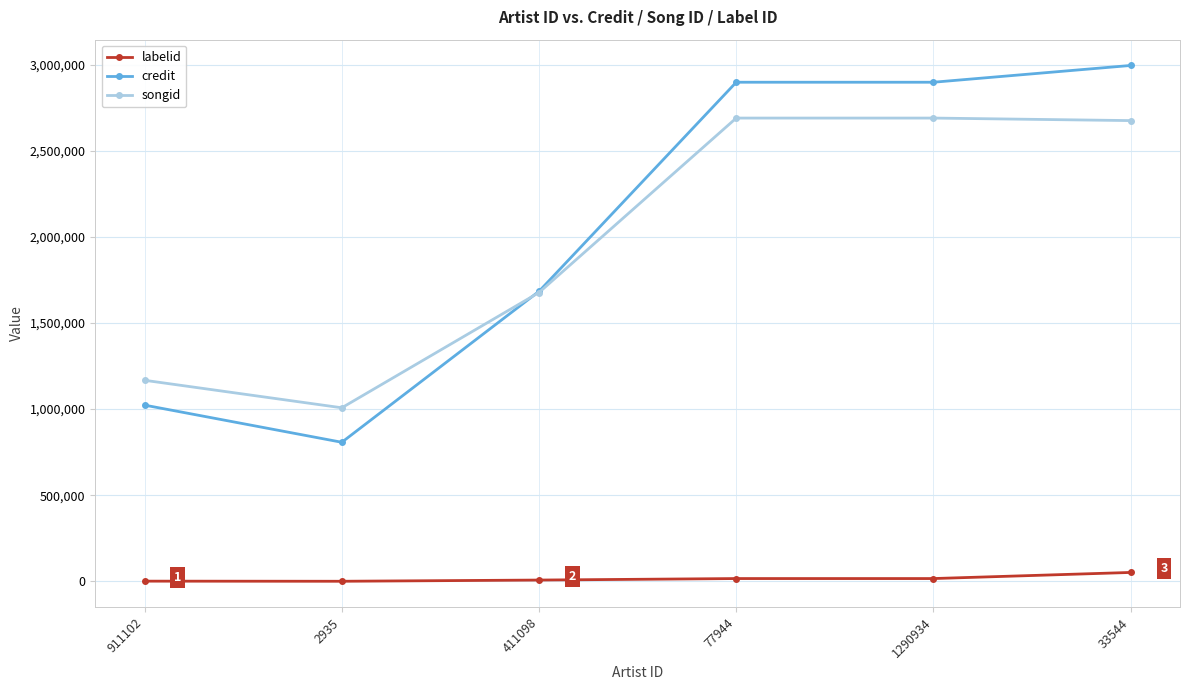

Which series has the largest range (max minus min)?

credit